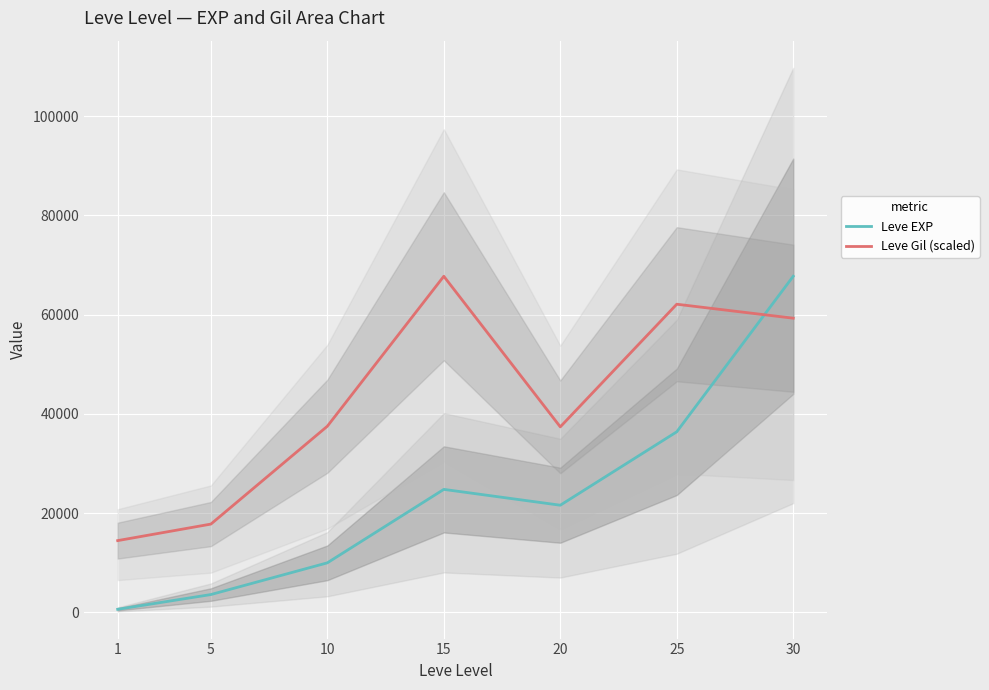

True or false: Leve Gil (scaled) and Leve EXP intersect in this chart.

True